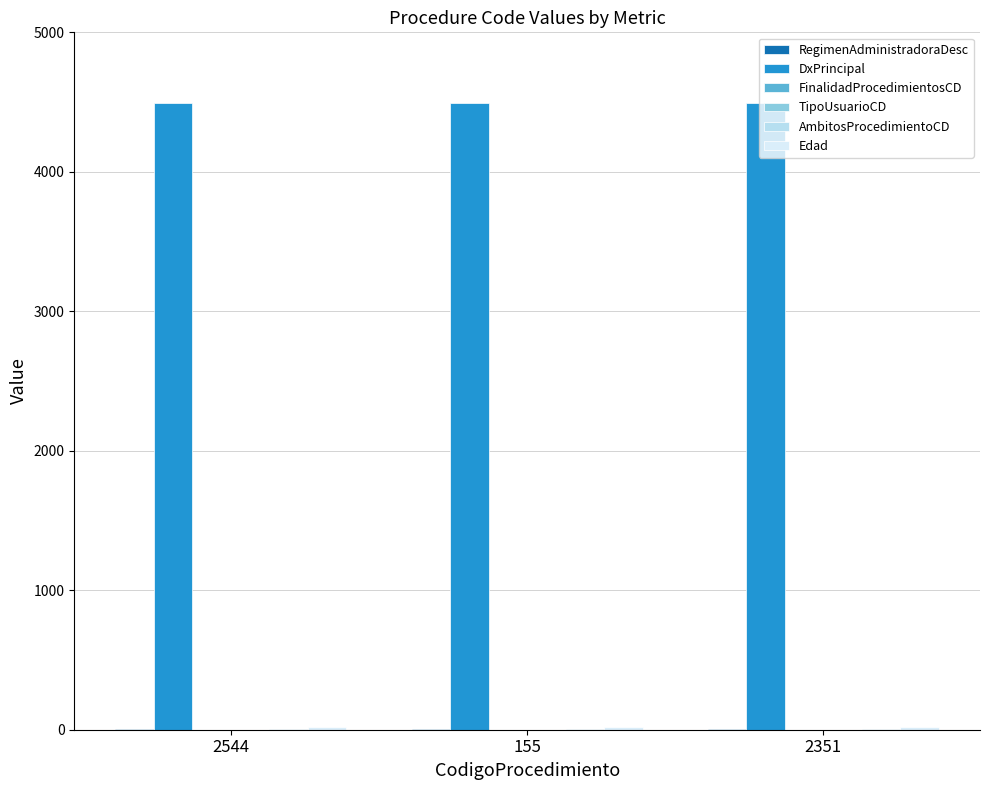

Count the number of categories in the chart.

3